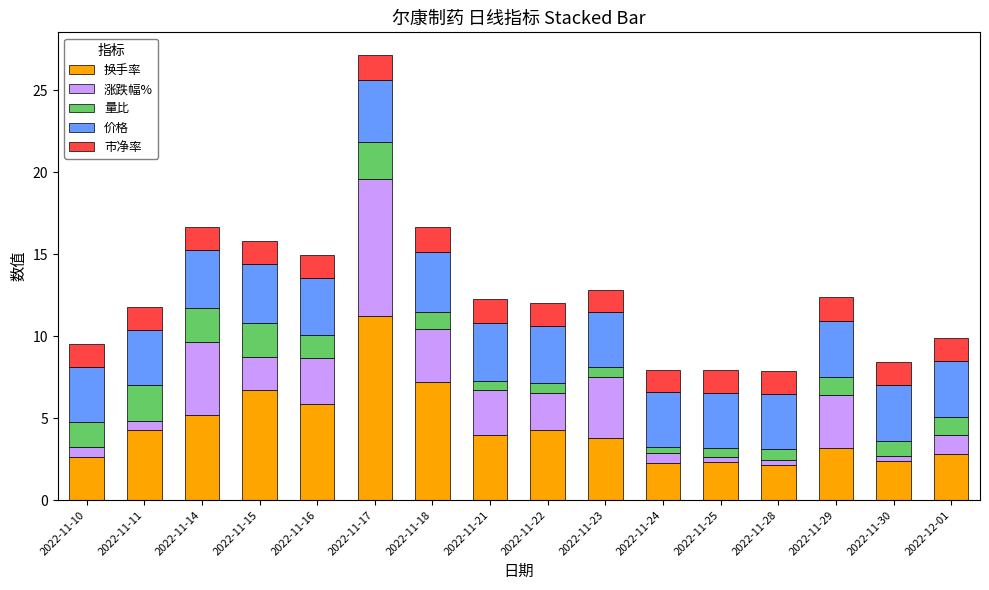

What is the sum of all 换手率 values?

70.3